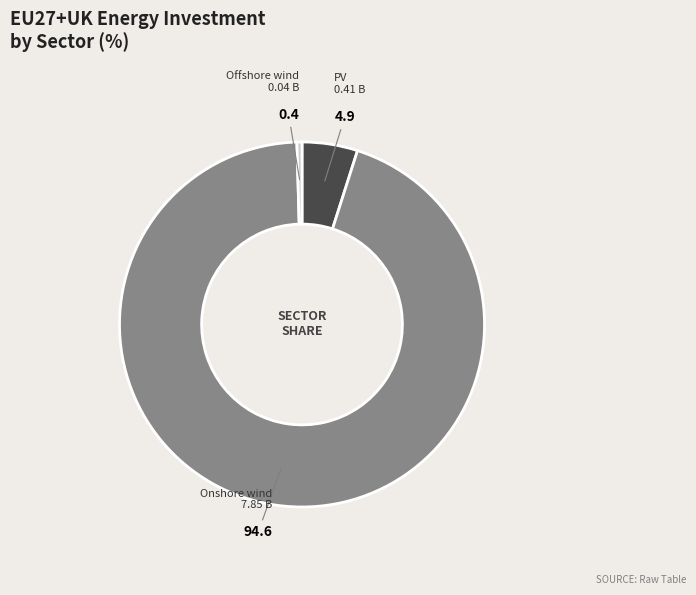

Between Offshore wind and PV, which is larger?

PV